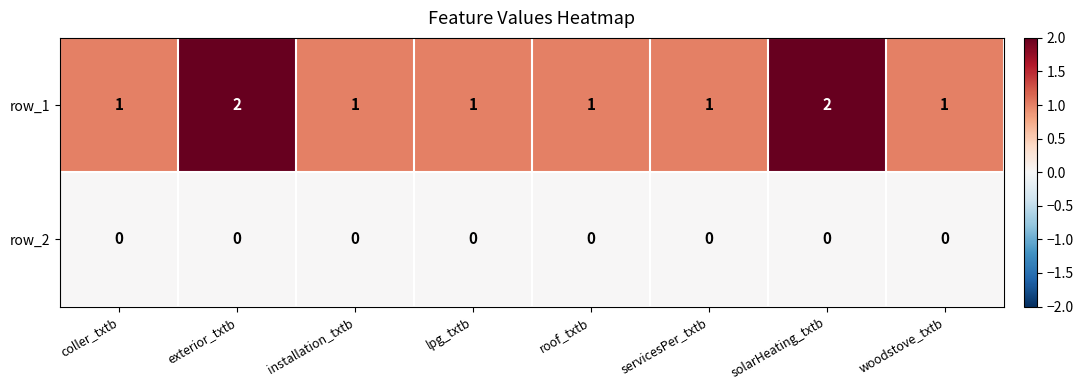

List the series in order of their peak value, lowest first.

row_2, row_1